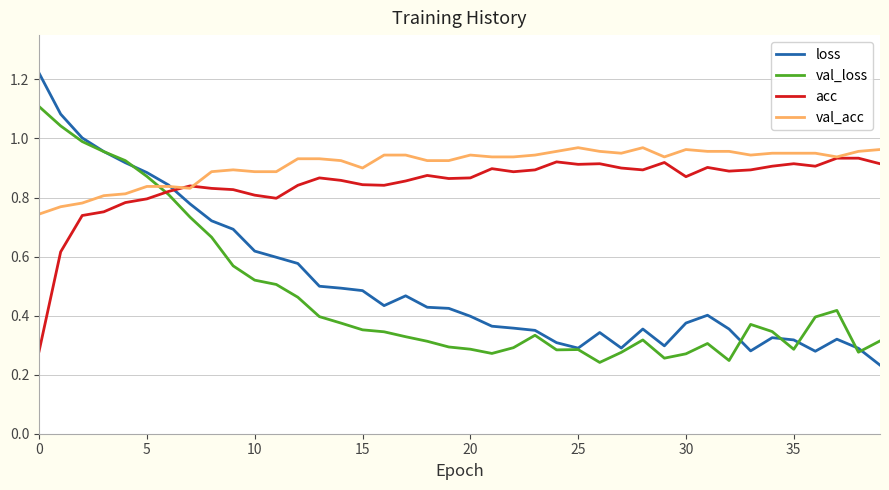

How many times do acc and loss cross each other?

1